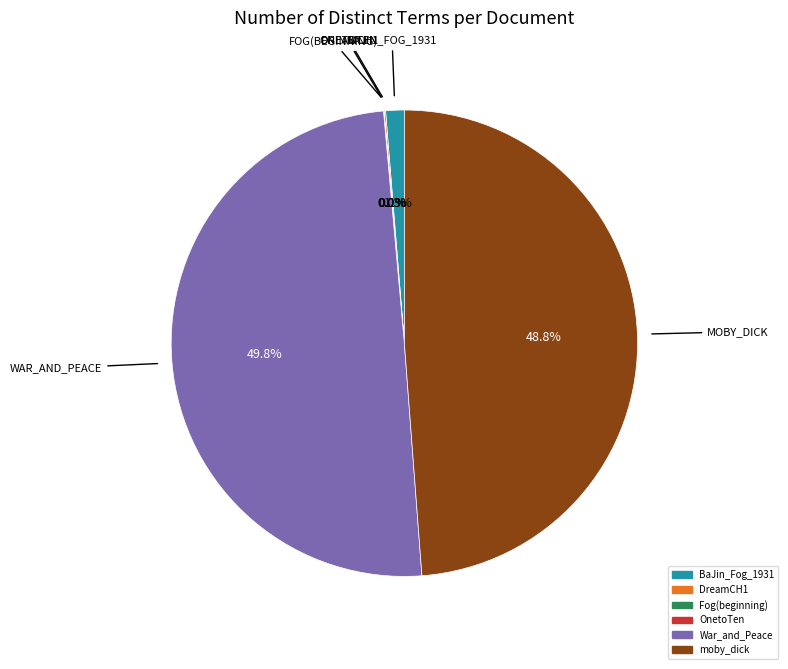

How much of the chart is everything except BaJin_Fog_1931?

98.7%